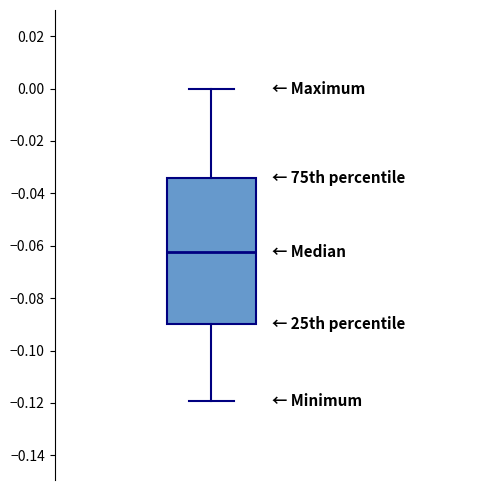

Where is the upper edge of the box on the y-axis? The values are not printed on the chart, so give them approximately, as read against the axis.

-0.034